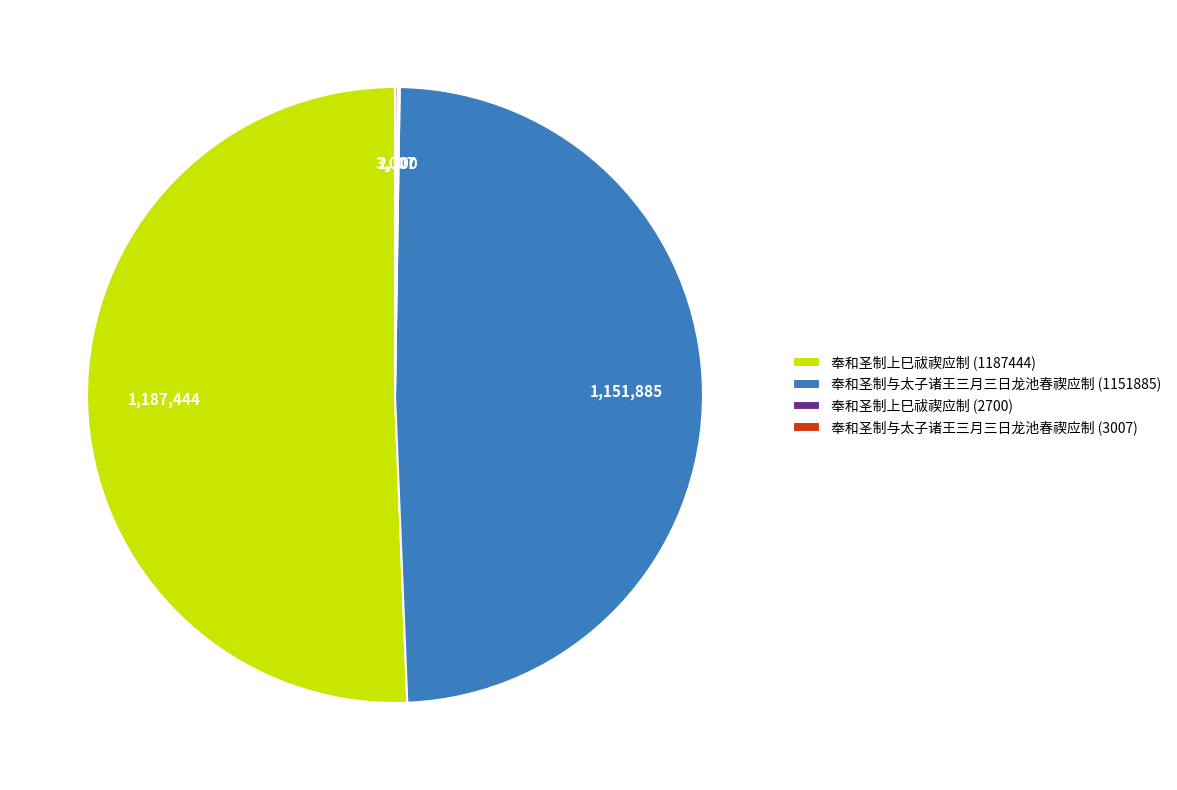

Approximately how many times larger is the value at 奉和圣制上巳祓禊应制 (1187444) compared to 奉和圣制与太子诸王三月三日龙池春禊应制 (1151885)?

1.0